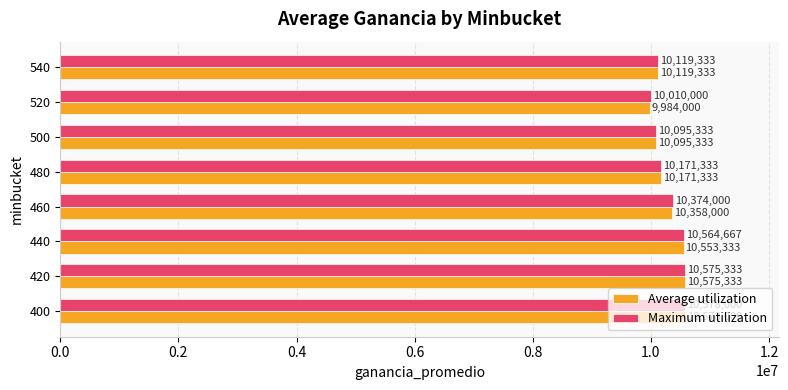

What is the spread (max minus min) of values at 440?

11334